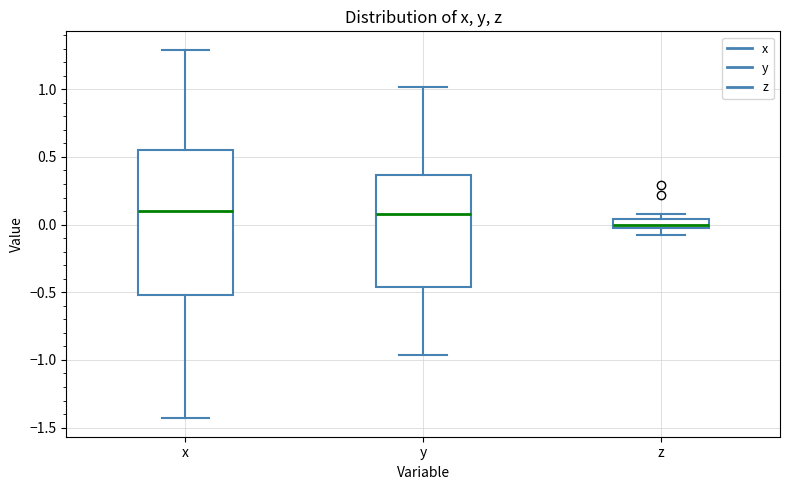

Which box is the tallest, from its lower edge to its upper edge?

x